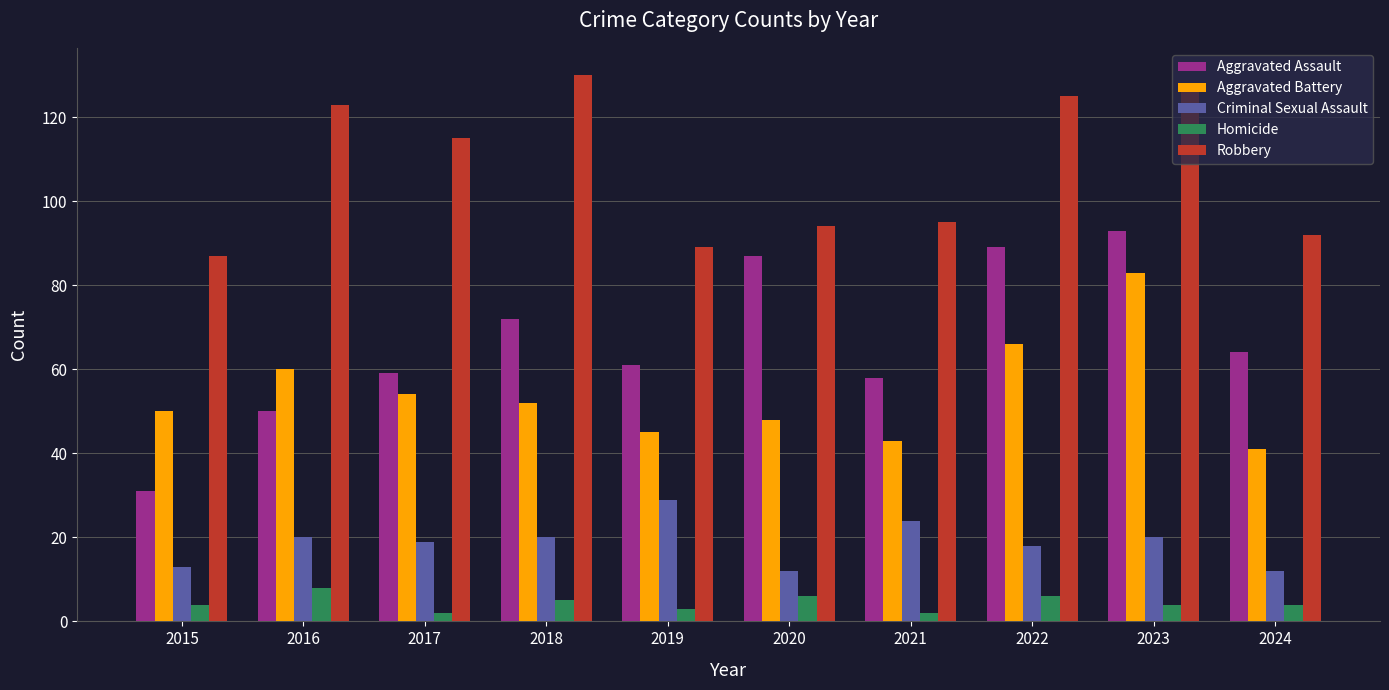

What is the lowest value of the Criminal Sexual Assault series?

12